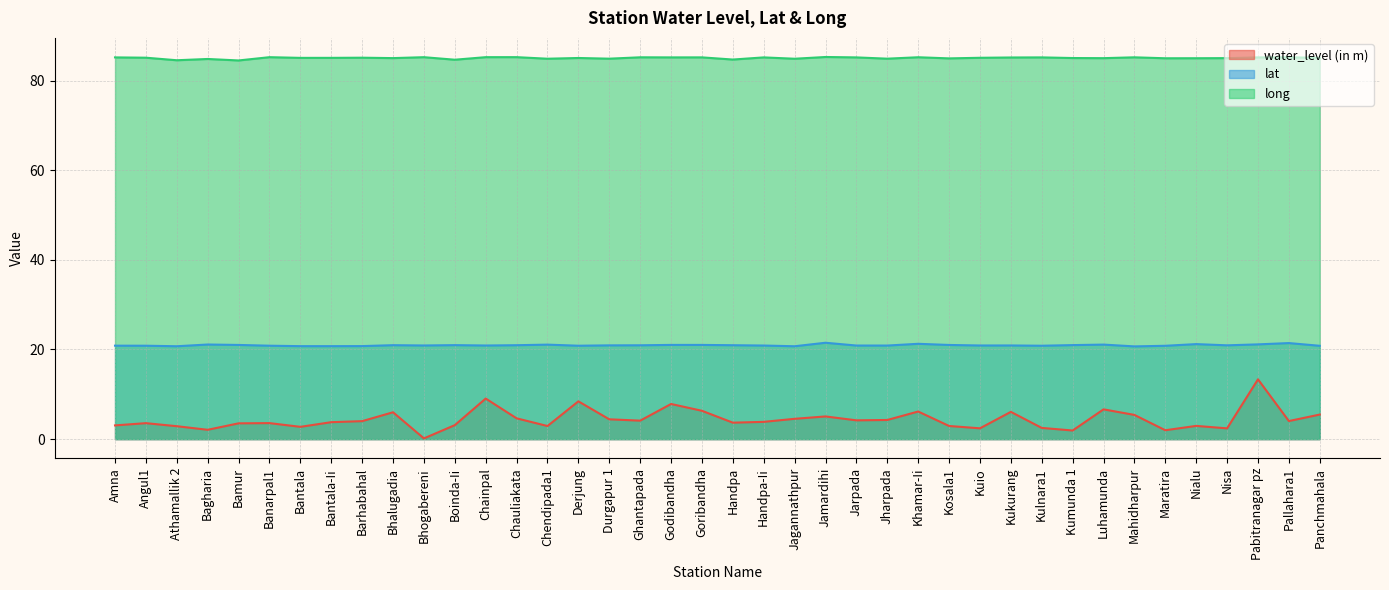

What is the difference between the second highest and second lowest values in the water_level (in m) series?

7.1